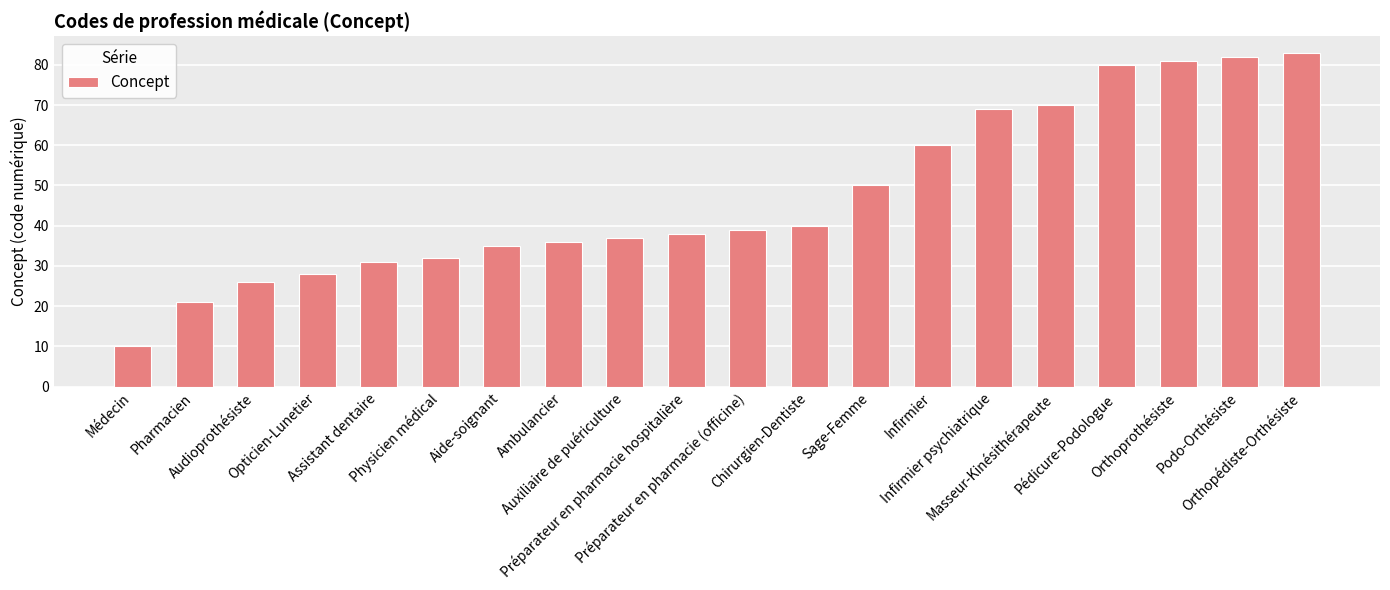

Rank the categories by value from lowest to highest.

Médecin, Pharmacien, Audioprothésiste, Opticien-Lunetier, Assistant dentaire, Physicien médical, Aide-soignant, Ambulancier, Auxiliaire de puériculture, Préparateur en pharmacie hospitalière, Préparateur en pharmacie (officine), Chirurgien-Dentiste, Sage-Femme, Infirmier, Infirmier psychiatrique, Masseur-Kinésithérapeute, Pédicure-Podologue, Orthoprothésiste, Podo-Orthésiste, Orthopédiste-Orthésiste